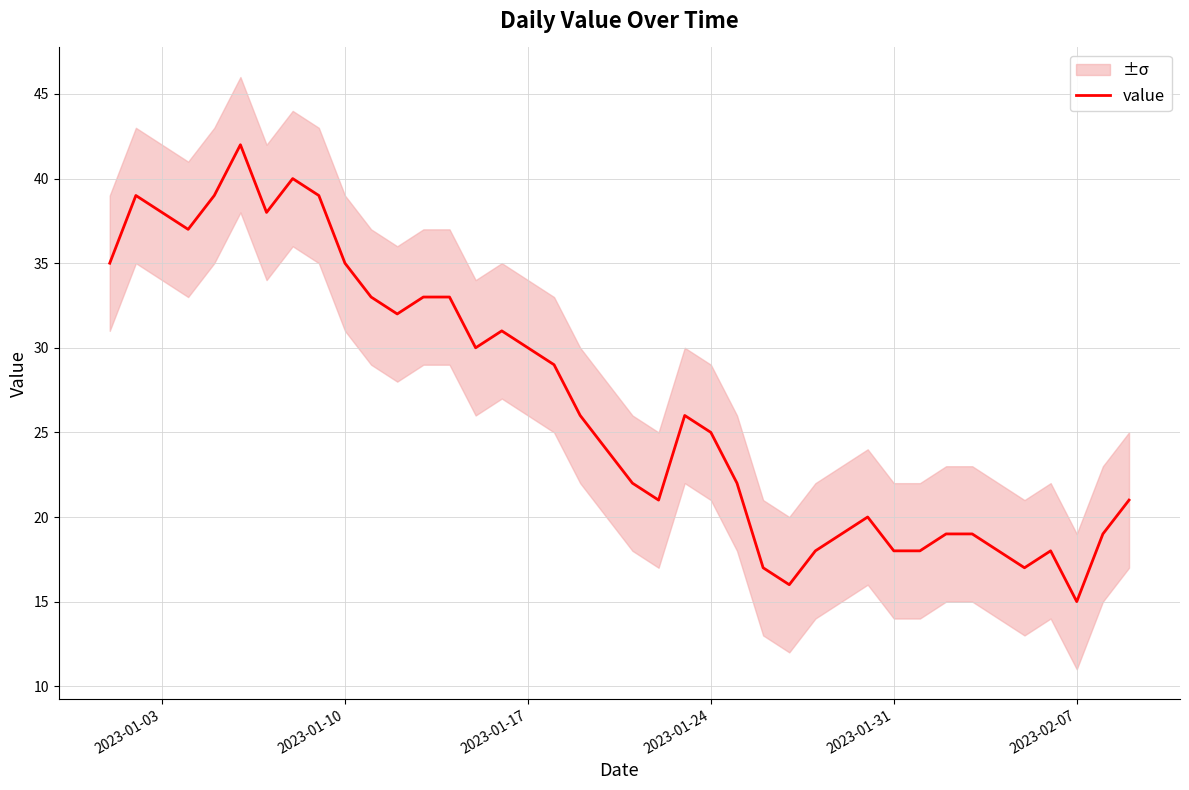

What is the greatest value displayed?

42